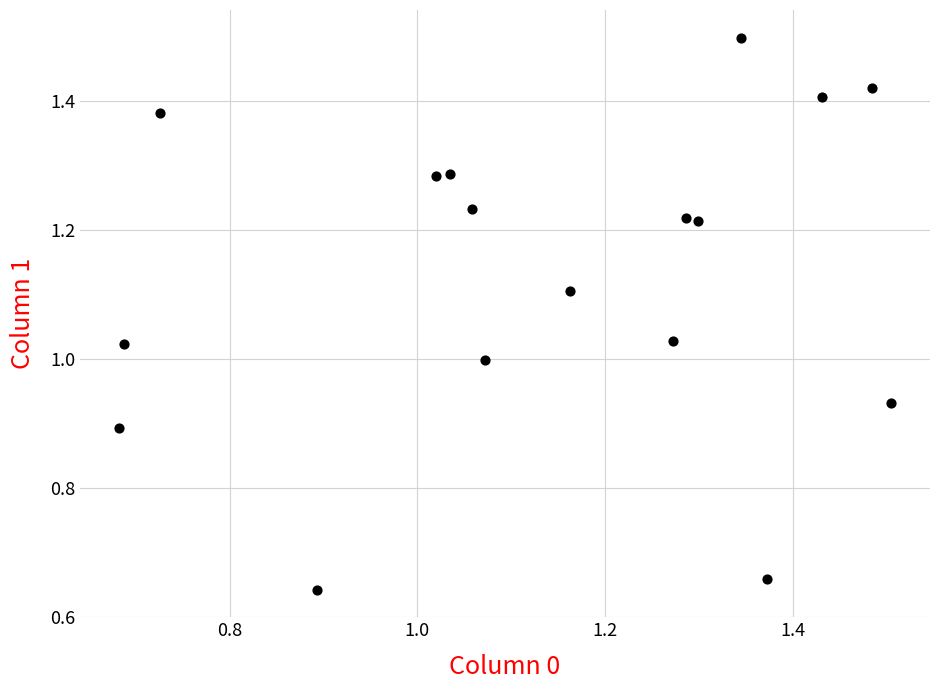

What is the range of X values (max minus min)?

0.8